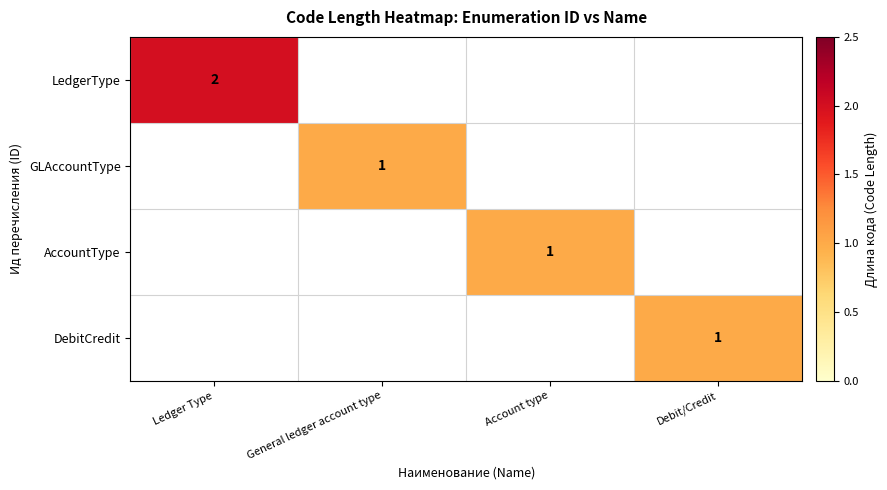

How many positive values does the DebitCredit series have?

1